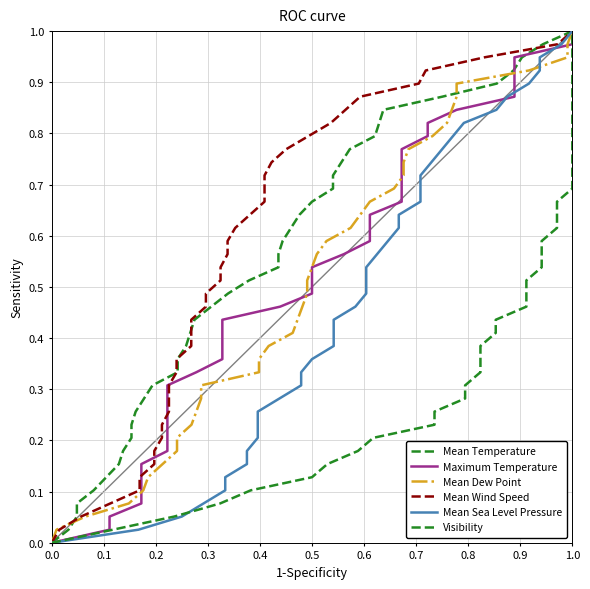

What is the average value of the Mean Dew Point series?

0.5